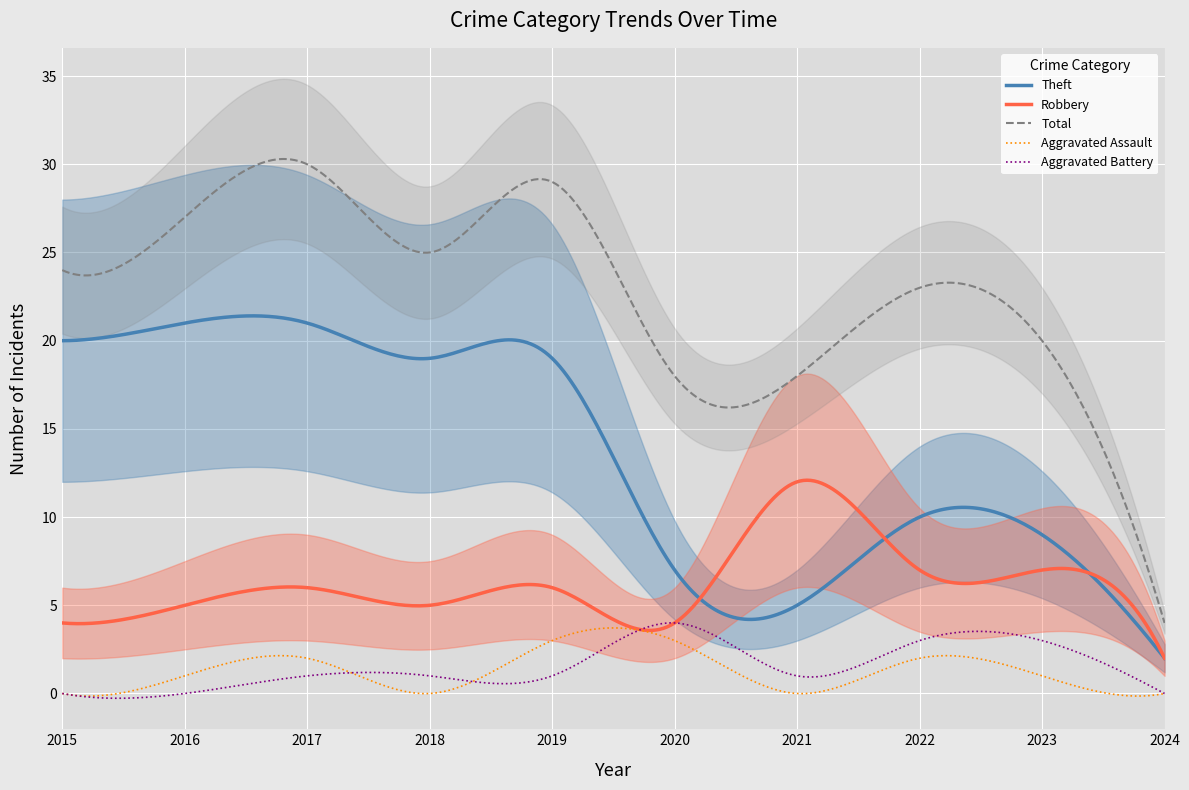

Which has a higher value, 2024 or 2021?

2021